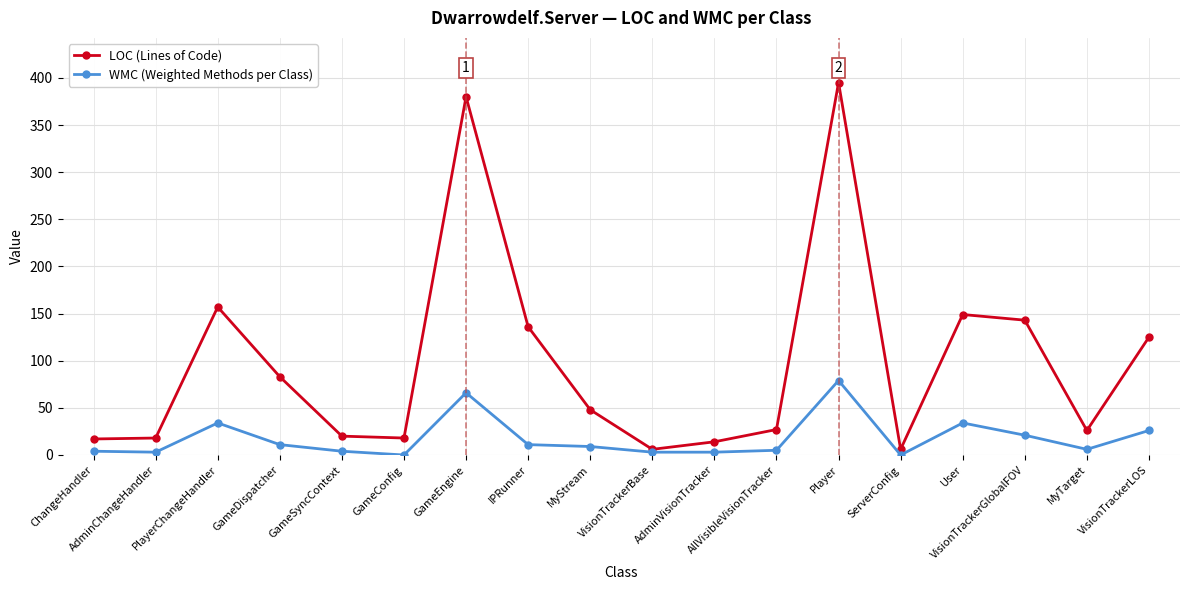

What is the maximum value for LOC (Lines of Code)?

395